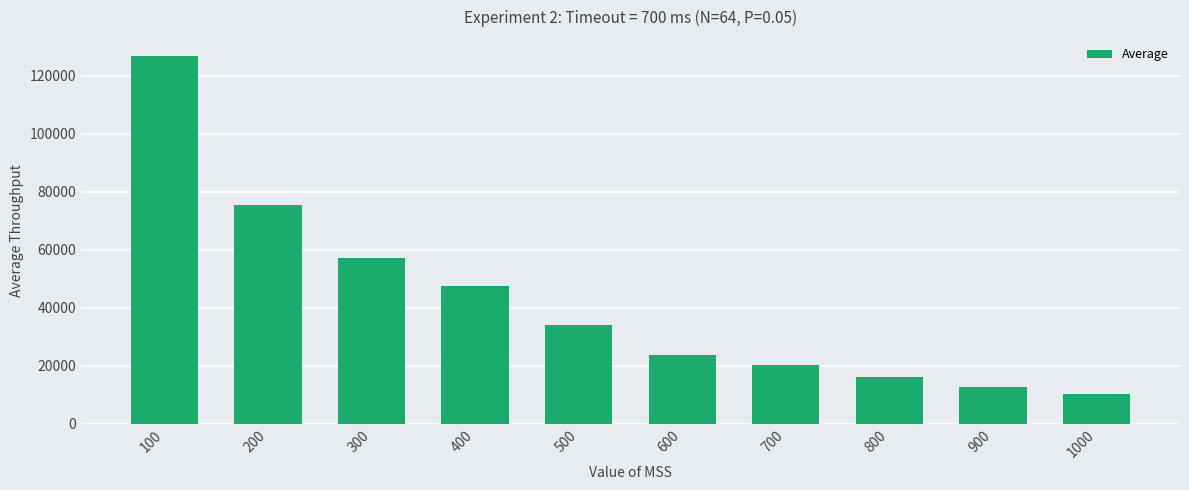

What is the average value?

42423.6